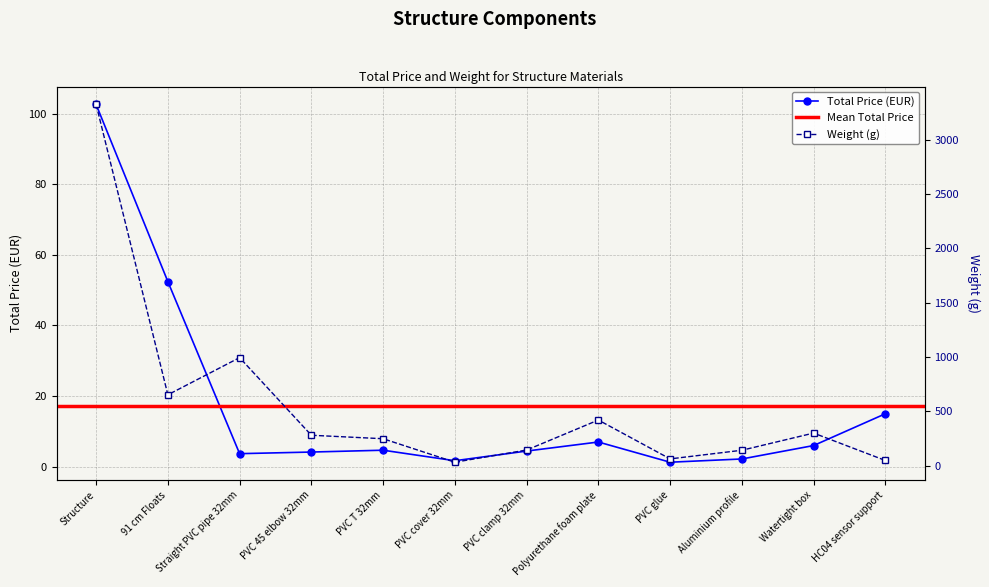

The Weight (g) series shows 301.3 at 91 cm Floats. True or false?

False